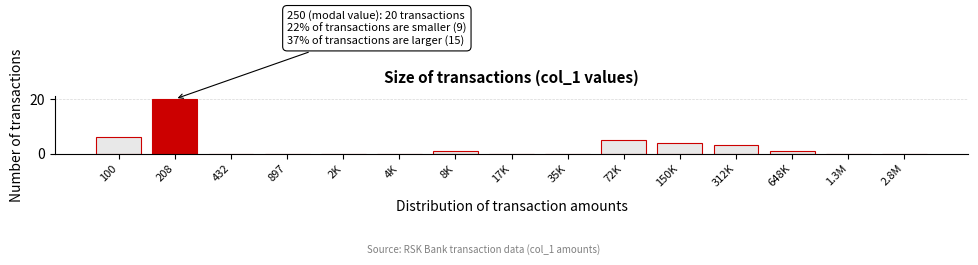

Reading left to right, transcribe all the data shown in this chart.

100=6	208=20	432=0	897=0	2K=0	4K=0	8K=1	17K=0	35K=0	72K=5	150K=4	312K=3	648K=1	1.3M=0	2.8M=0